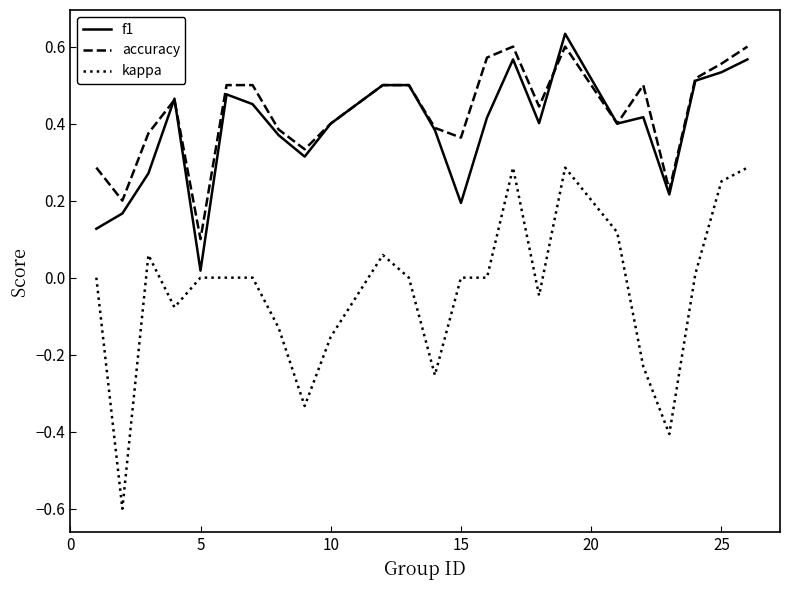

Which series has the largest range (max minus min)?

kappa